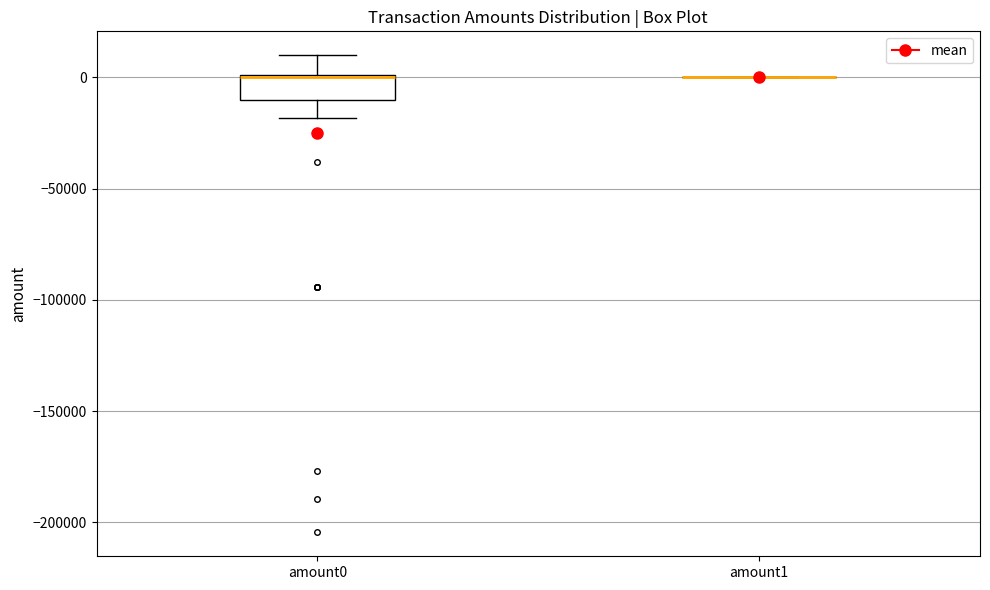

Reading left to right, transcribe this box plot: for each box, give where its median line is, the range the box spans, and where its two whiskers end, as read against the y-axis. The values are not printed on the chart, so give them approximately, as read against the axis.

amount0: median 0 (drawn on the box's upper edge), box -10000 to 0, whiskers -20000 to 10000
amount1: box collapsed to a line at 0, whiskers 0 to 0